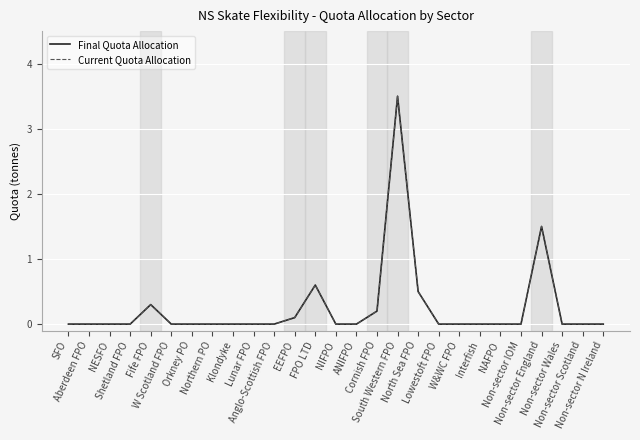

What is the difference between the maximum and minimum values in the Final Quota Allocation series?

3.5